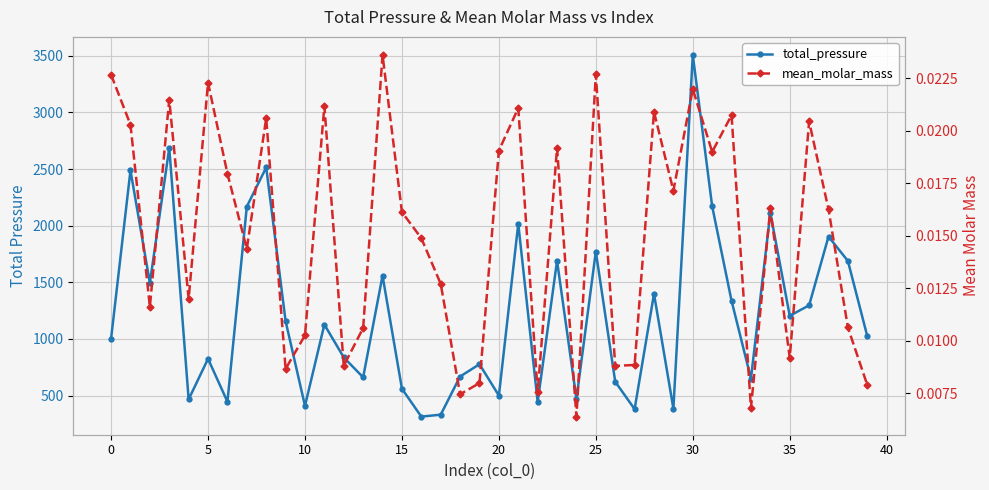

Which series has the largest range (max minus min)?

total_pressure